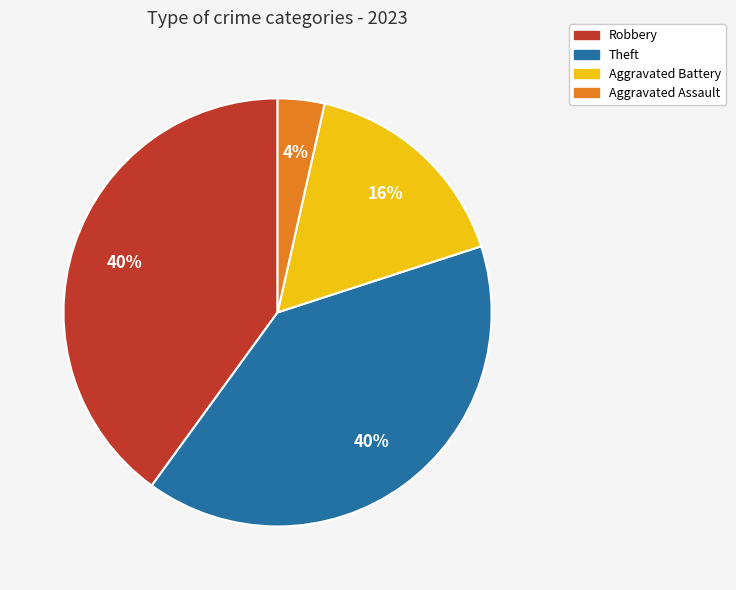

To the nearest percent, what is the difference between the largest and smallest slice percentages?

36%